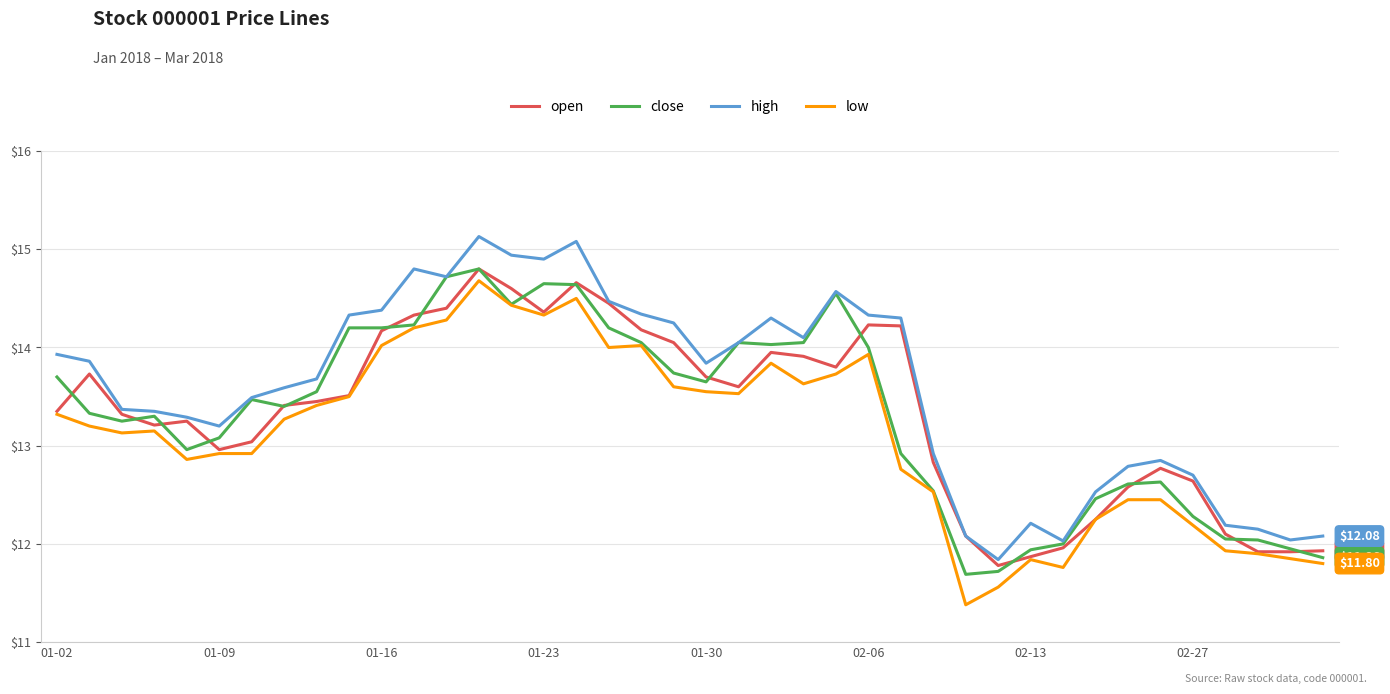

What are all the series names shown in the legend?

open, close, high, low